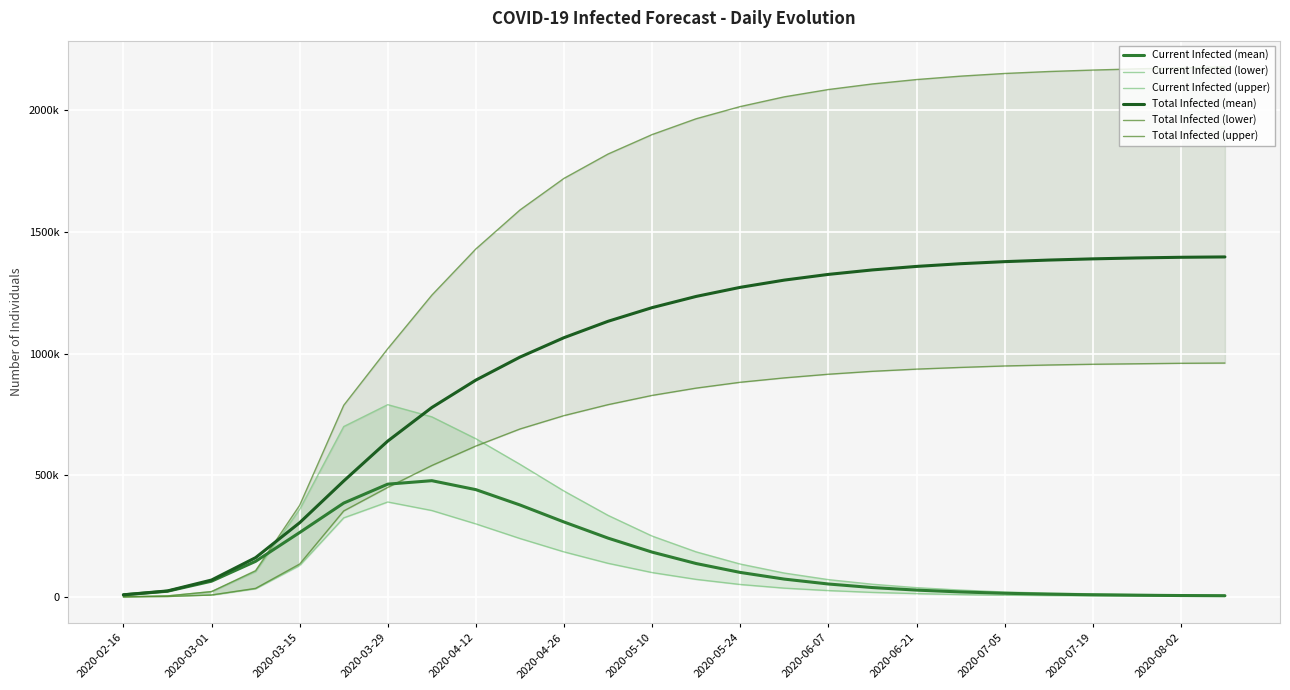

What is the difference between the maximum and minimum values in the Total Infected (lower) series?

960800.0